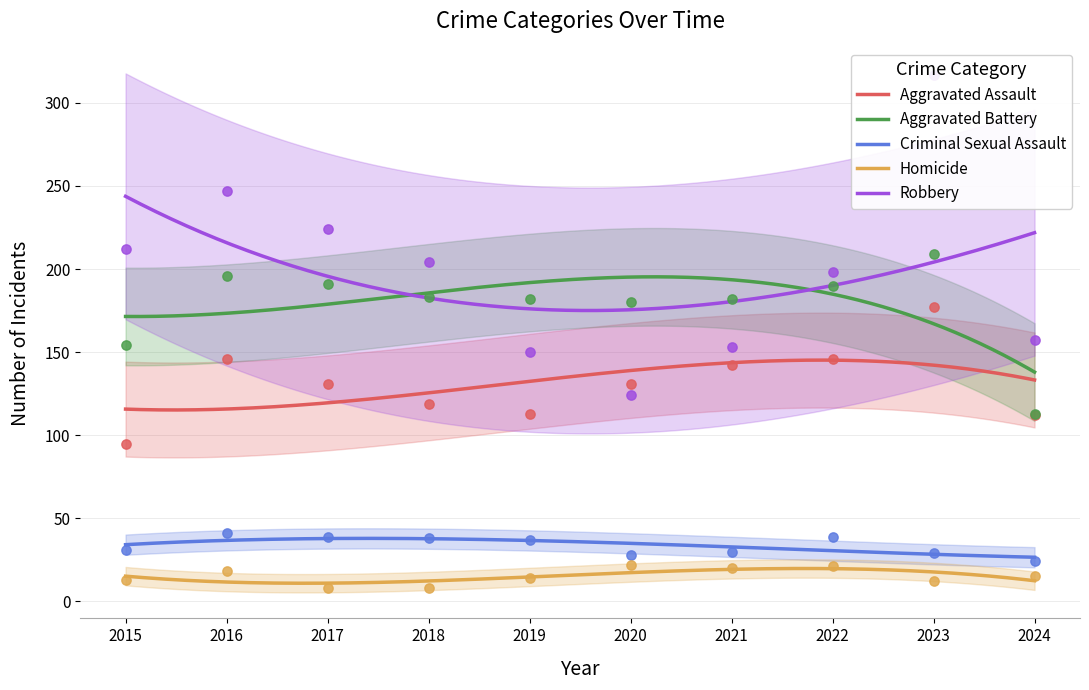

At which category is the sum across all series the highest?

2023